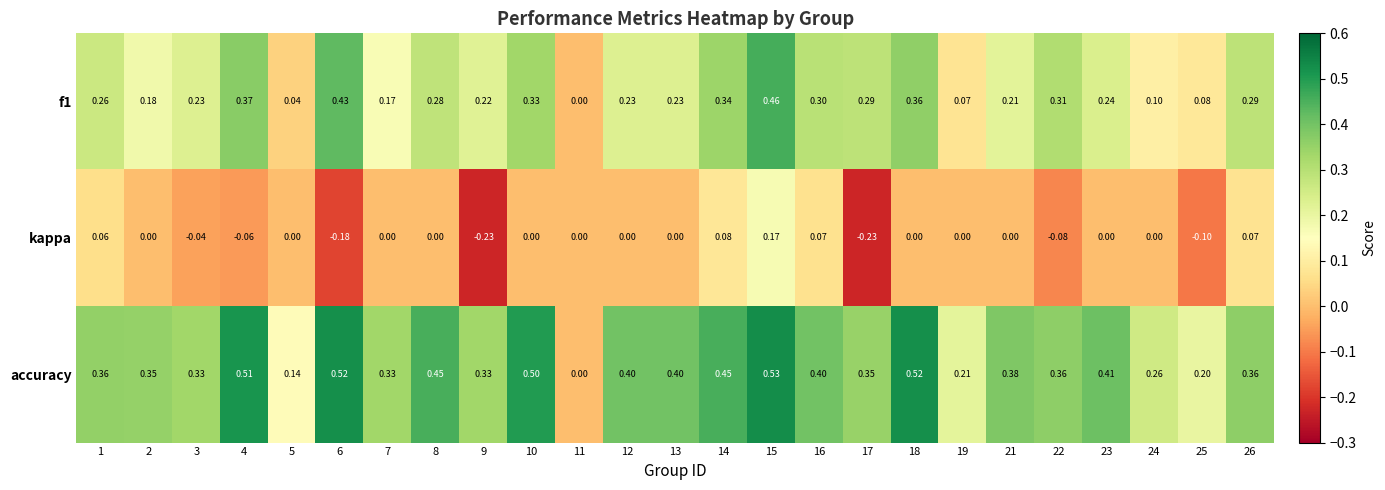

List the series in order of their peak value, highest first.

accuracy, f1, kappa